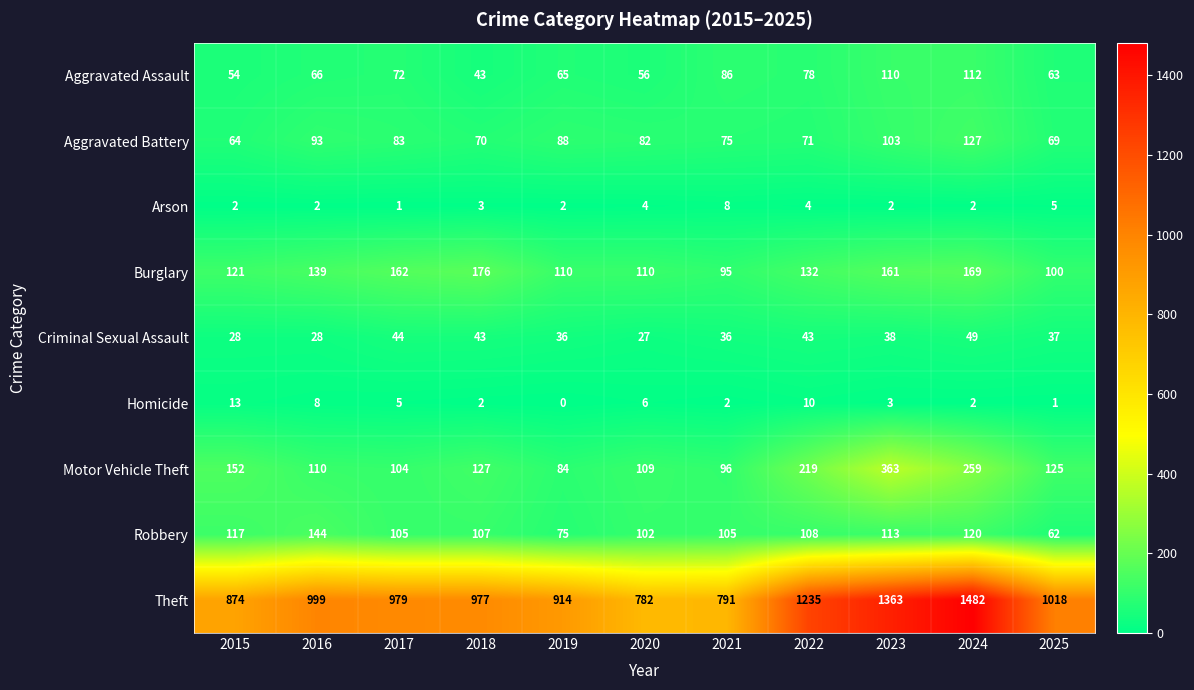

At which label does Aggravated Battery reach its peak?

2024